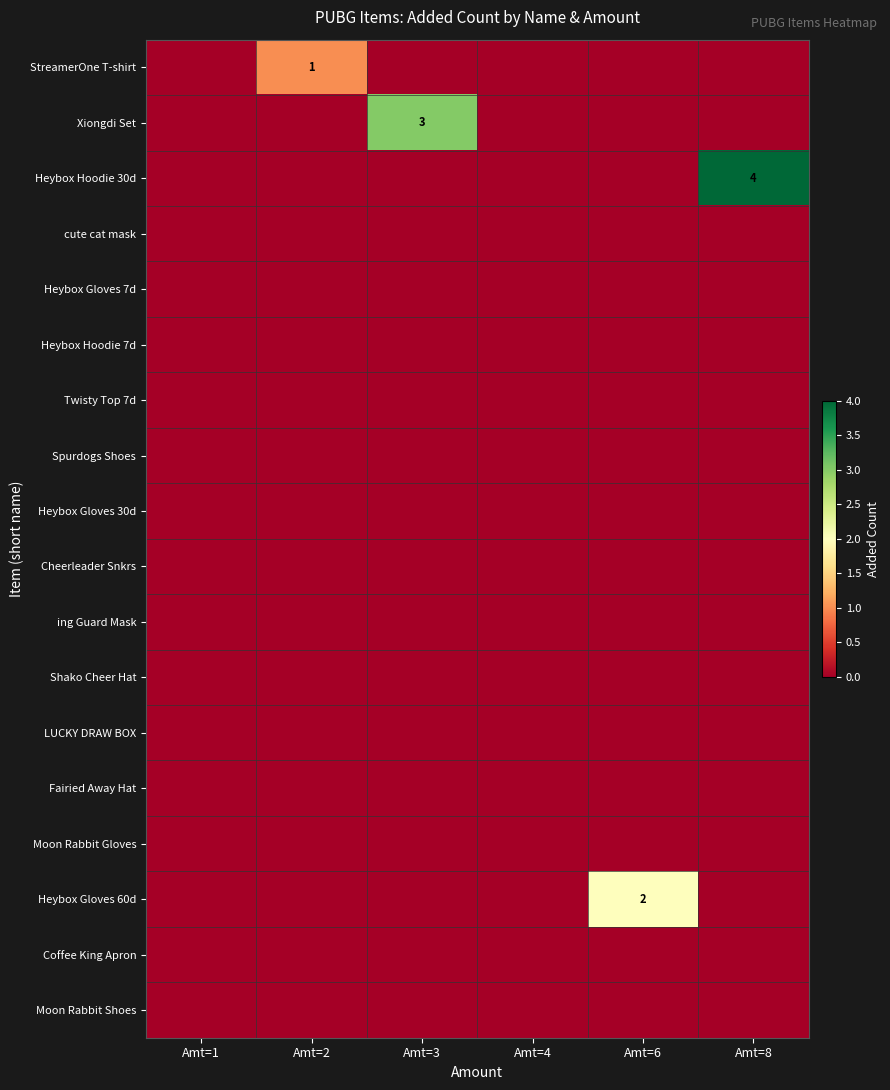

Between Amt=4 and Amt=1, which is larger?

Amt=4